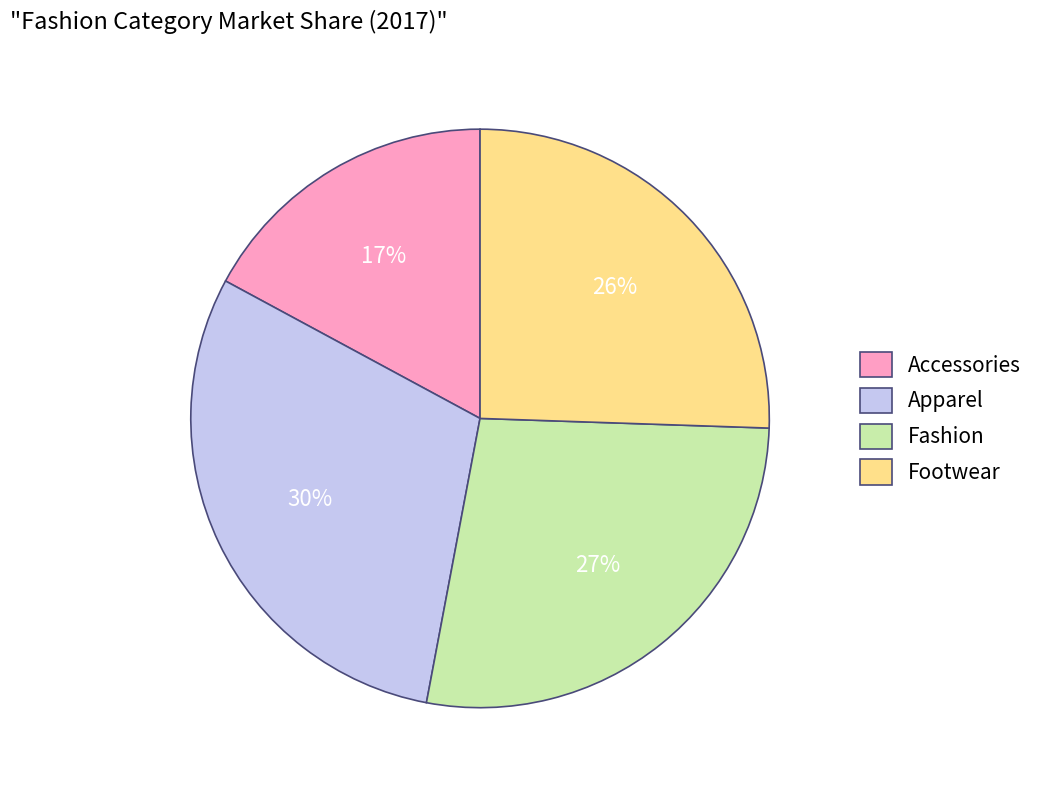

Count the number of slices in the pie.

4